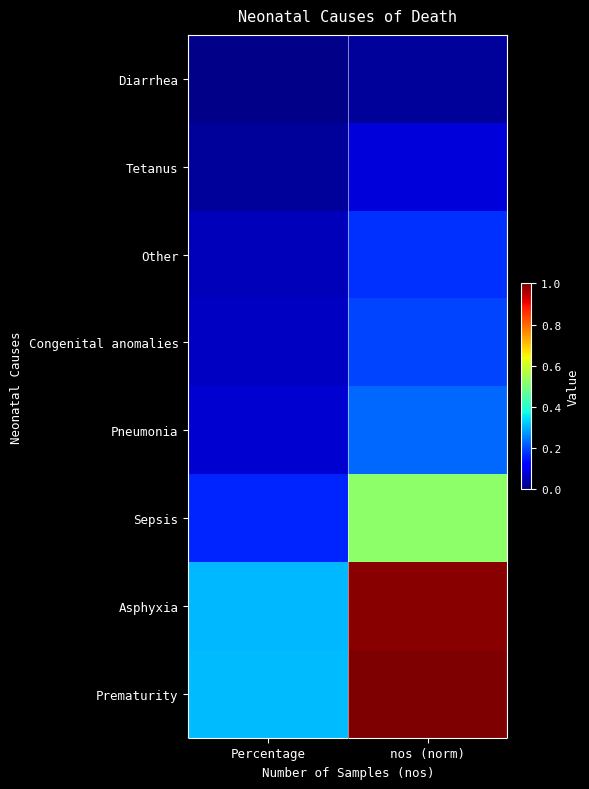

Reading left to right, list all the values displayed in this chart.

Diarrhea: Percentage=0.0	nos (norm)=0.0
Tetanus: Percentage=0.0	nos (norm)=0.1
Other: Percentage=0.1	nos (norm)=0.2
Congenital anomalies: Percentage=0.1	nos (norm)=0.2
Pneumonia: Percentage=0.1	nos (norm)=0.2
Sepsis: Percentage=0.2	nos (norm)=0.5
Asphyxia: Percentage=0.3	nos (norm)=1.0
Prematurity: Percentage=0.3	nos (norm)=1.0